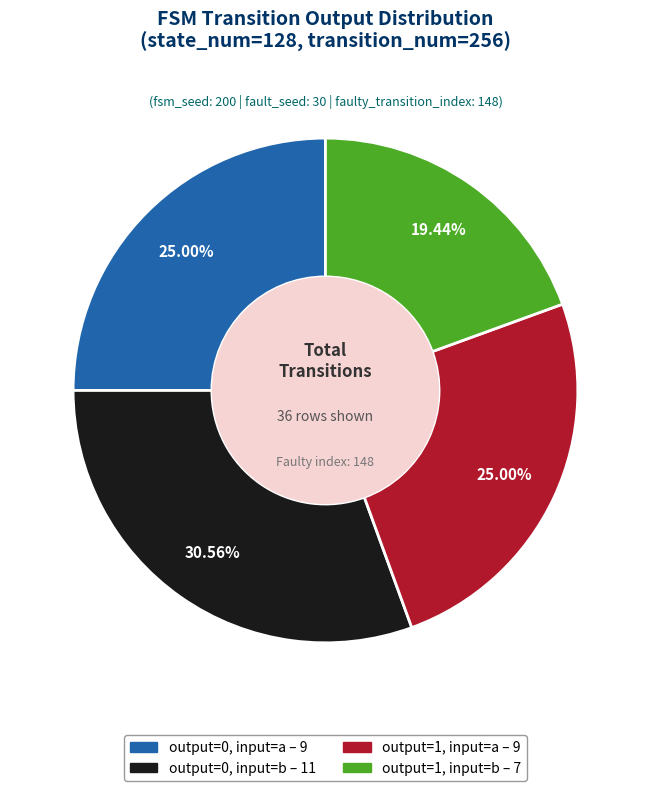

Which slice is the smallest?

output=1, input=b